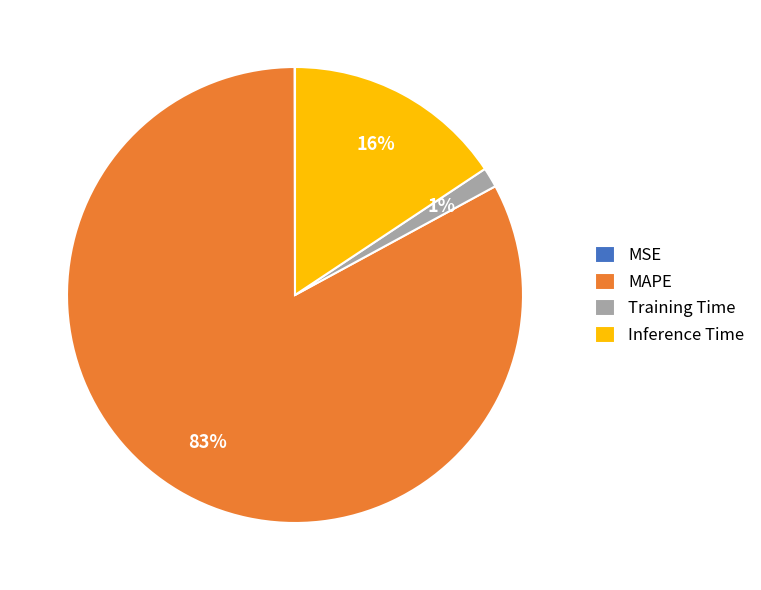

To the nearest percent, what is the difference between the largest and smallest slice percentages?

83%